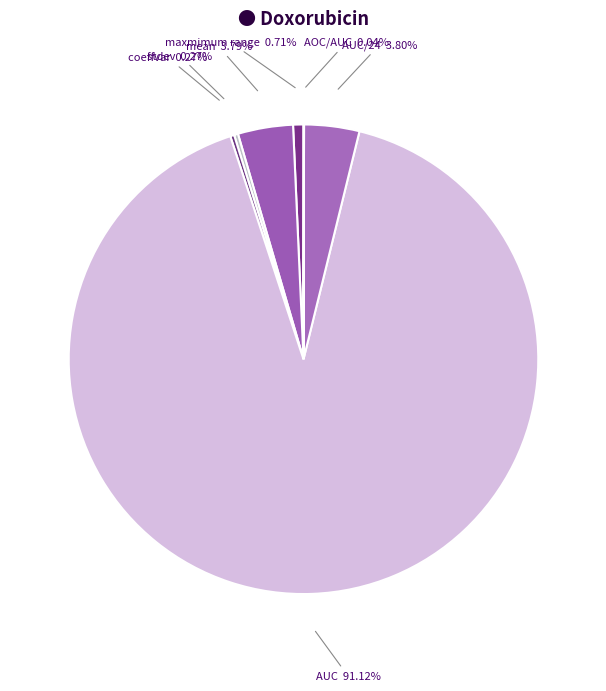

Is there a majority slice in this chart?

Yes